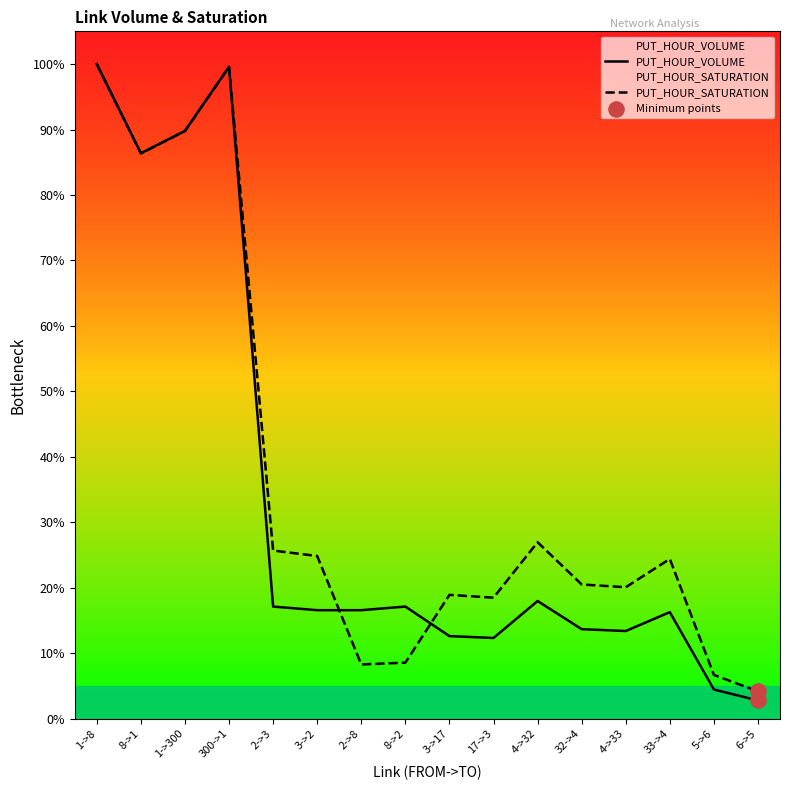

Which series has the widest spread of Y values?

PUT_HOUR_VOLUME